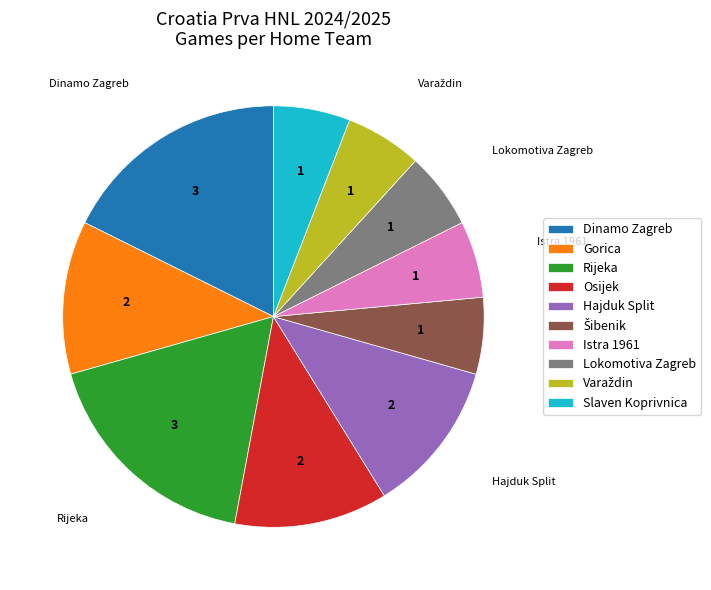

How many segments does this pie chart have?

10